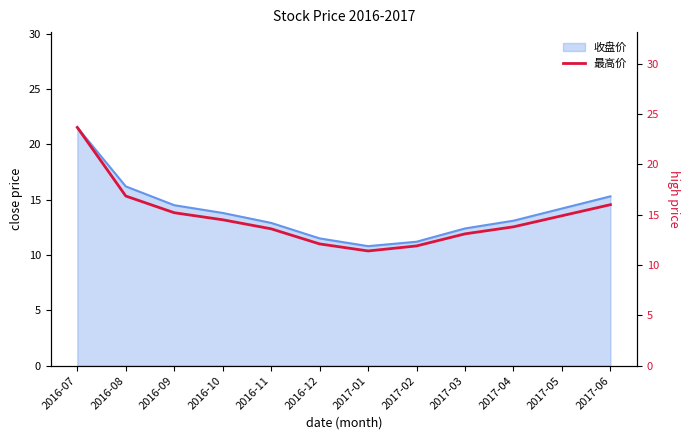

True or false: 收盘价 has a value of 11.5 at 2016-12.

True